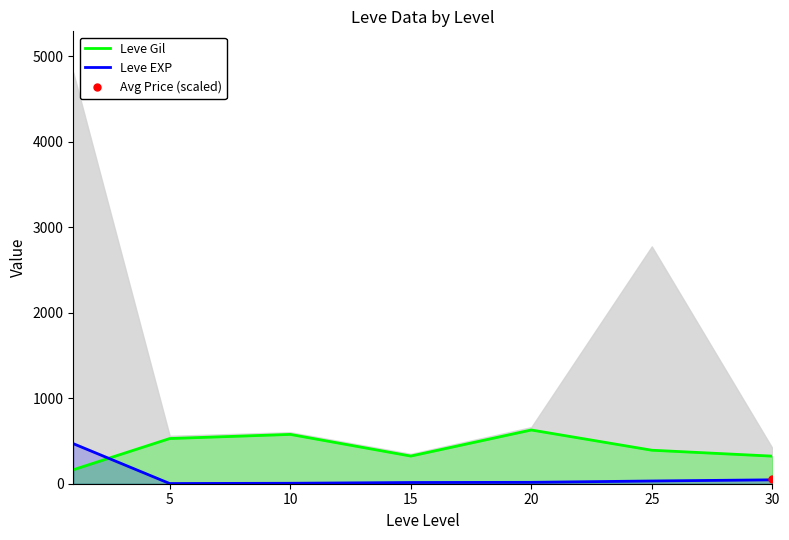

How many lines are shown in the chart?

2